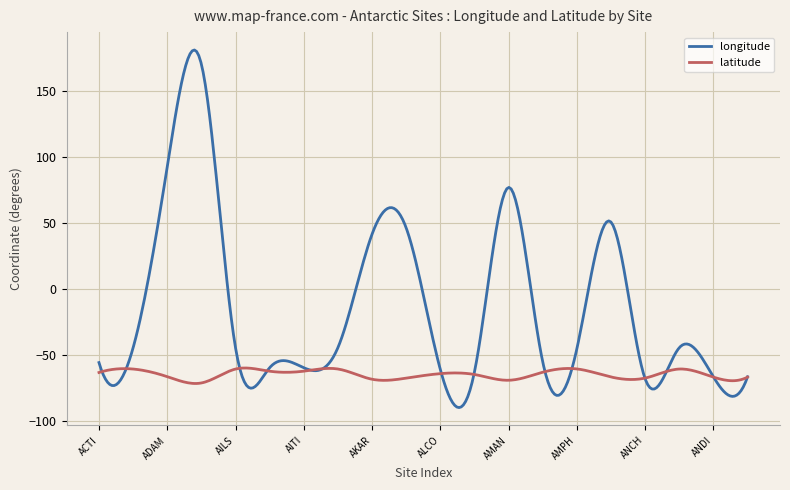

List the series in order of their peak value, highest first.

longitude, latitude